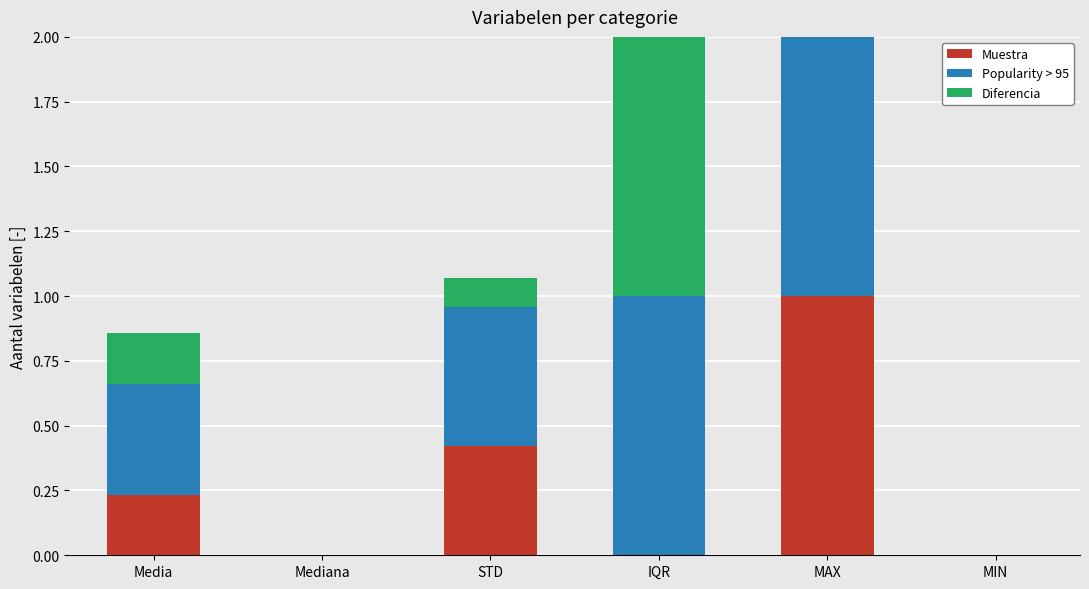

The Muestra series shows 0.2 at STD. True or false?

False